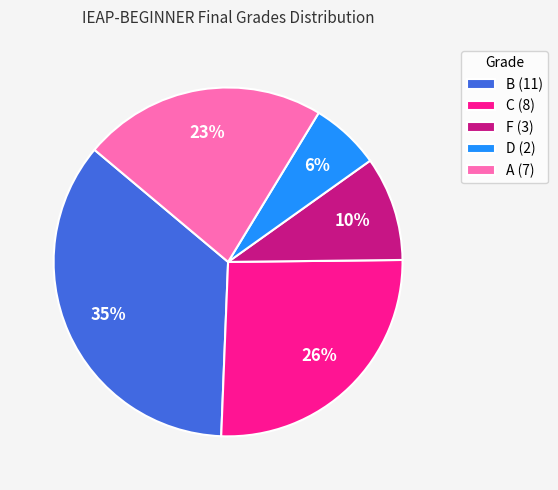

To the nearest percent, what percentage of the pie is C (8)?

26%